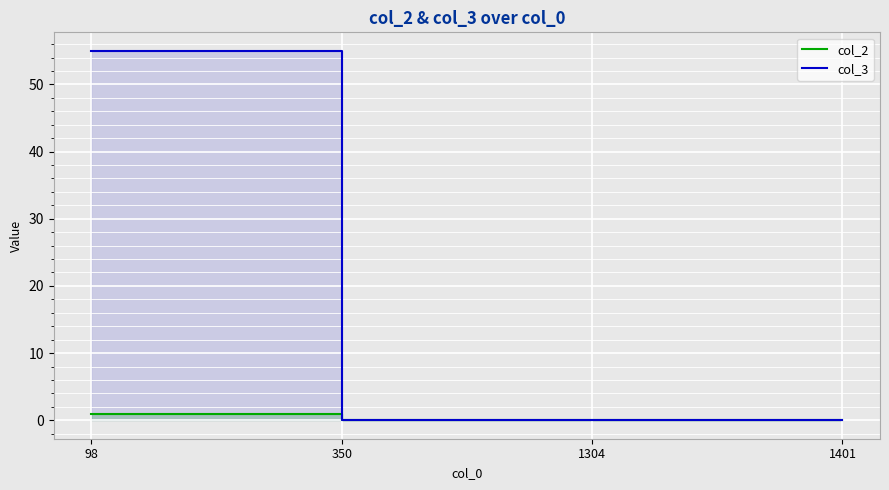

Between 98 and 1304, which series saw the biggest shift?

col_3